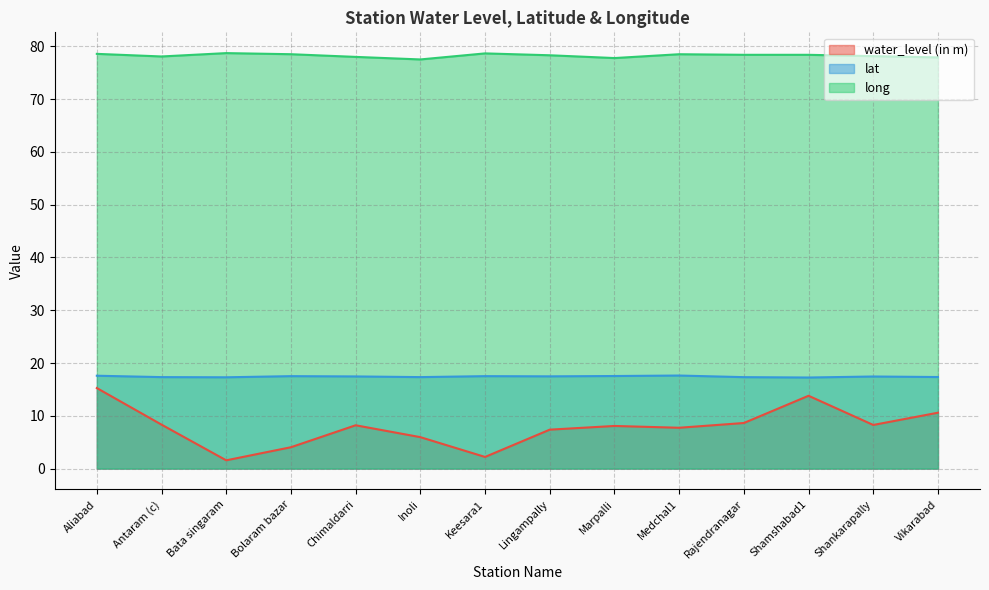

At how many categories does at least one series exceed 21?

14